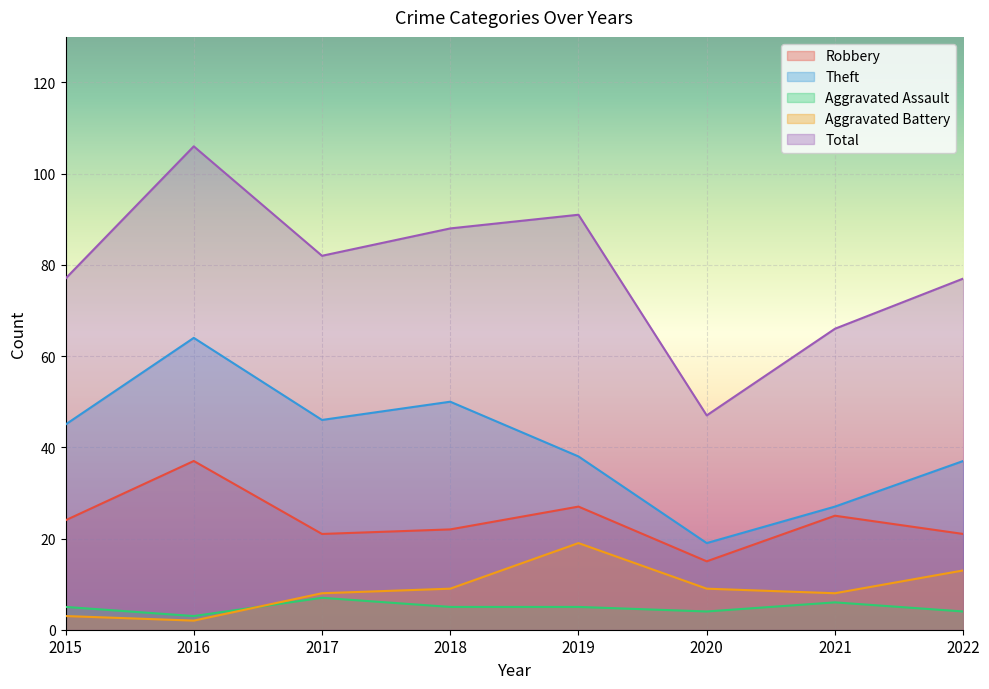

How many values in the Aggravated Assault series exceed 5?

2